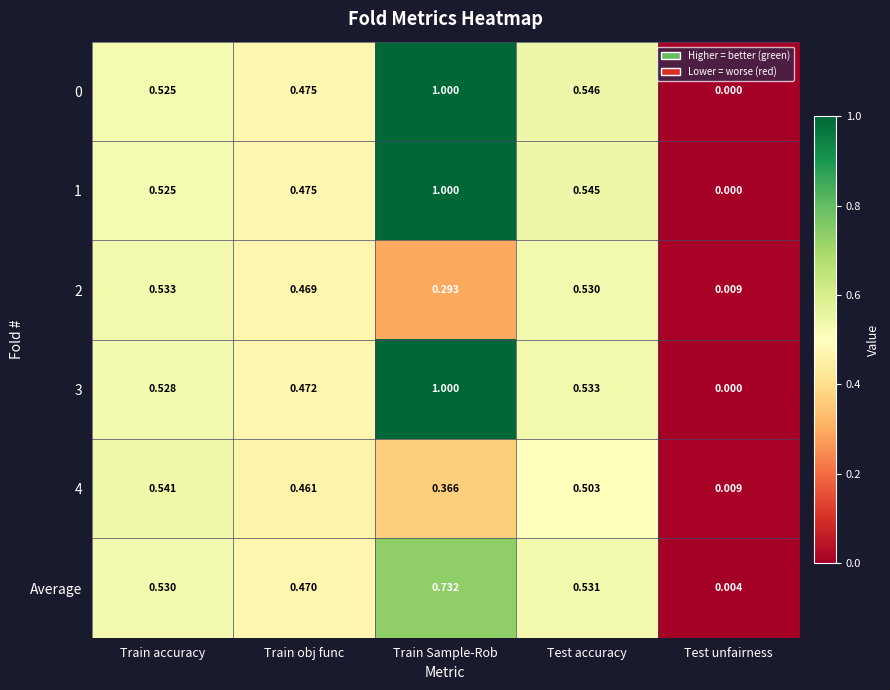

Where is 4 nearest to the value 0?

Test unfairness